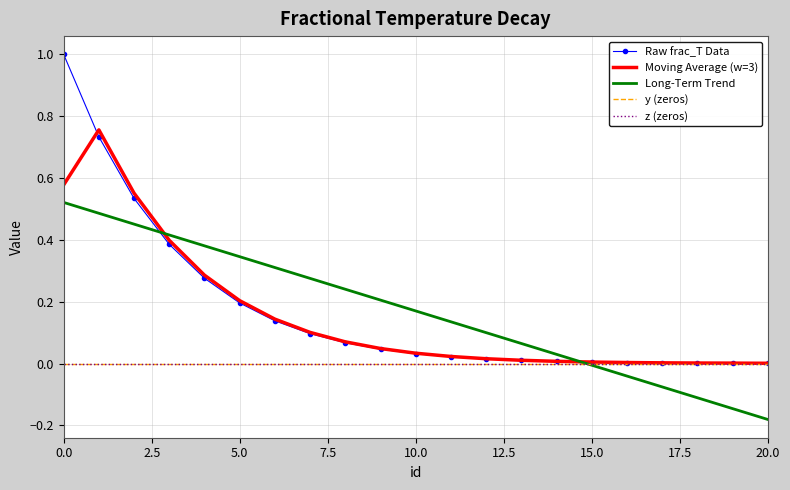

List the series in order of their peak value, lowest first.

y (zeros), z (zeros), Long-Term Trend, Moving Average (w=3), Raw frac_T Data